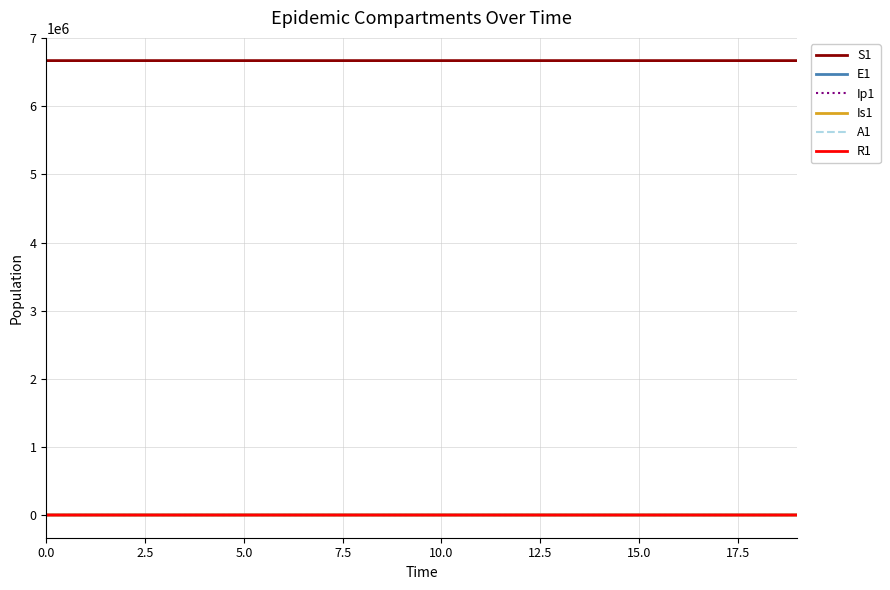

True or false: S1 and R1 intersect in this chart.

False